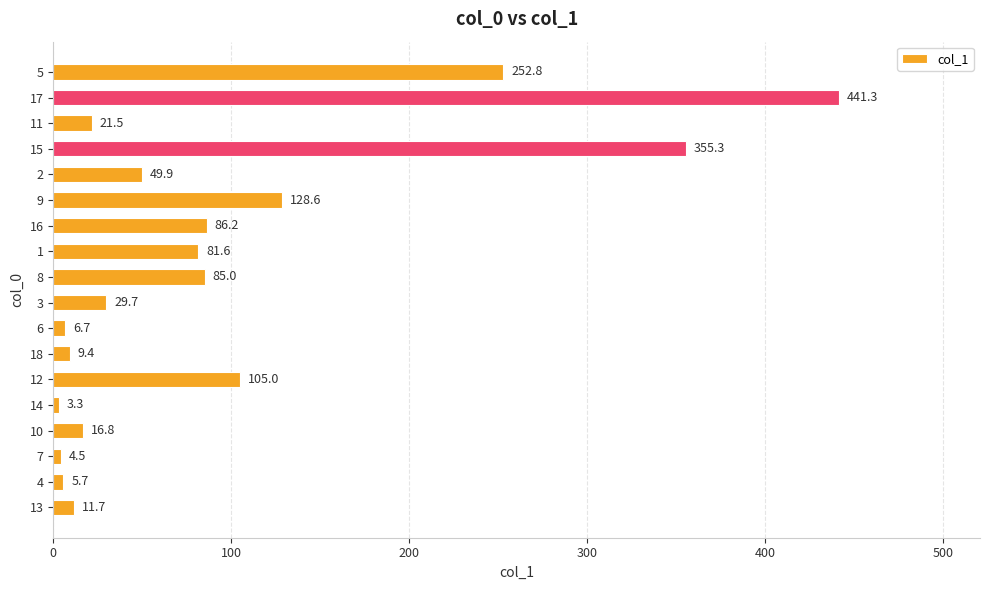

How many data points are above 49?

9